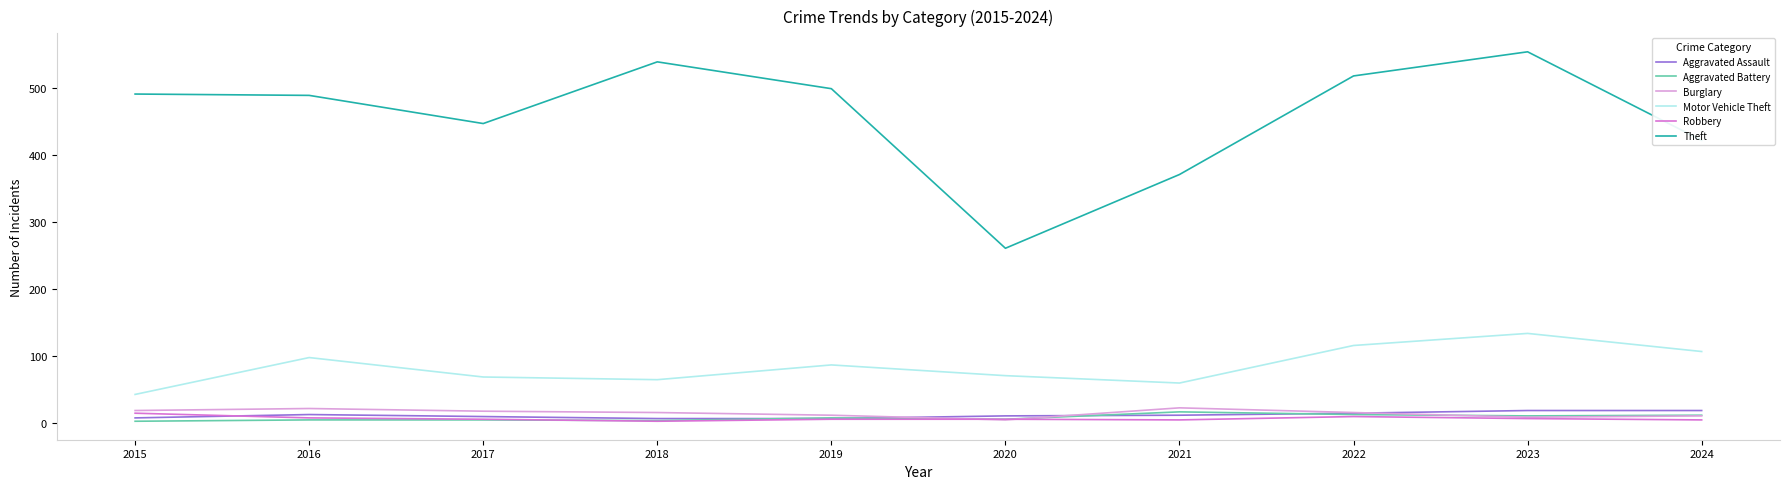

Which series has the widest spread of values?

Theft